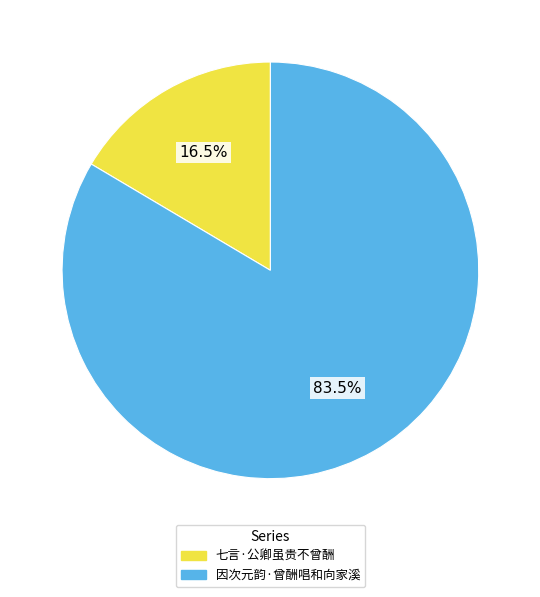

Which category has the smallest portion of the pie?

七言·公卿虽贵不曾酬